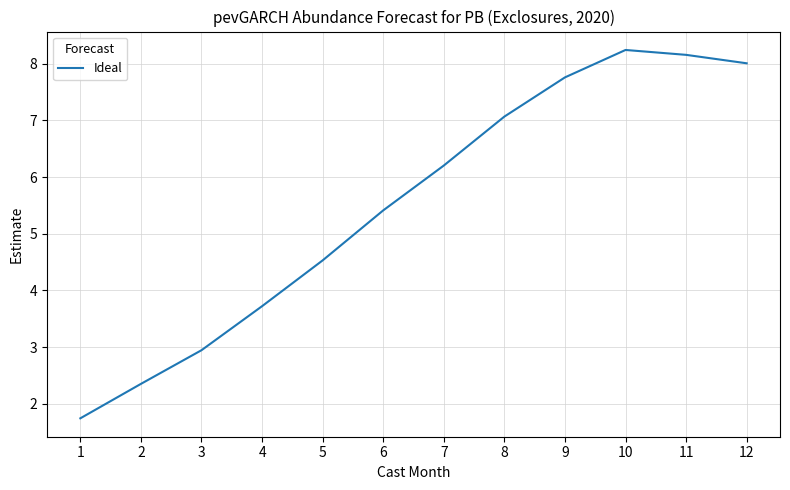

Between 10 and 12, which is larger?

10